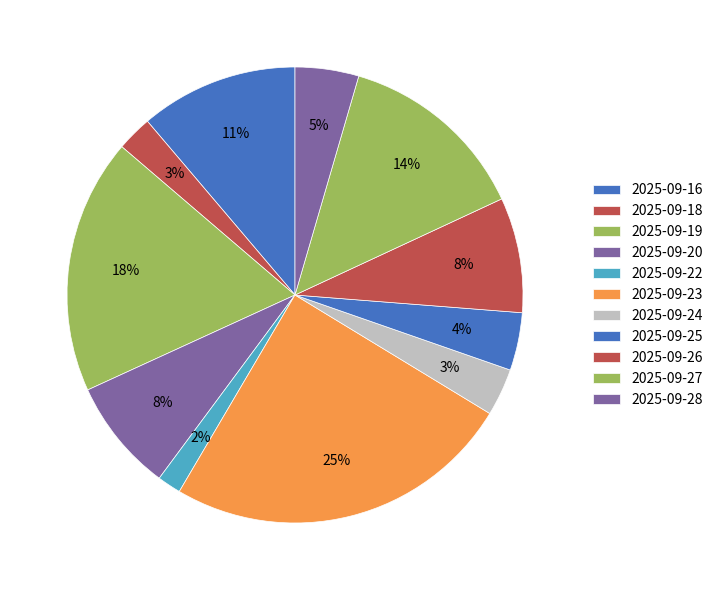

How many slices are in this pie chart?

11